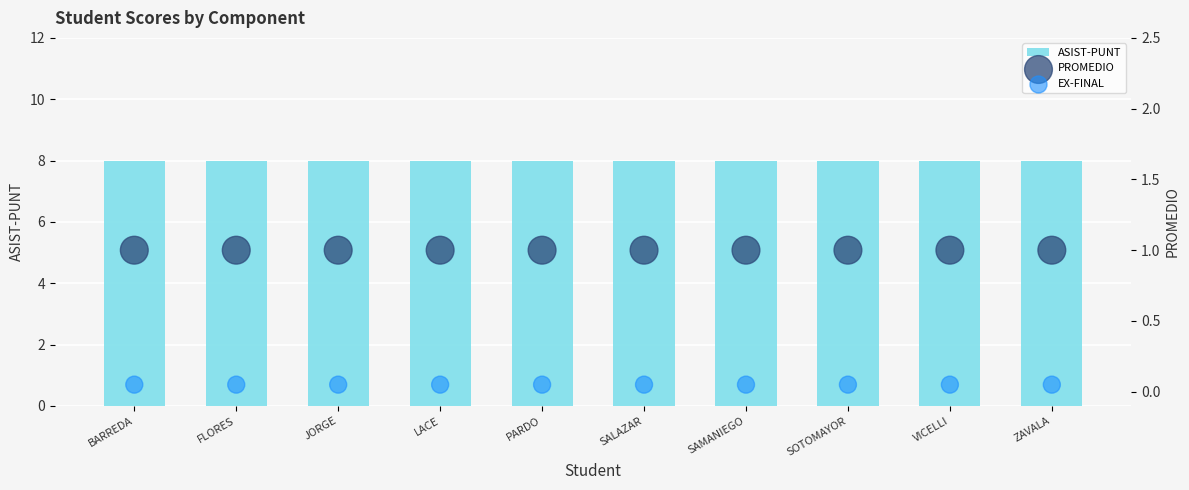

Which series has the widest spread of Y values?

ASIST-PUNT